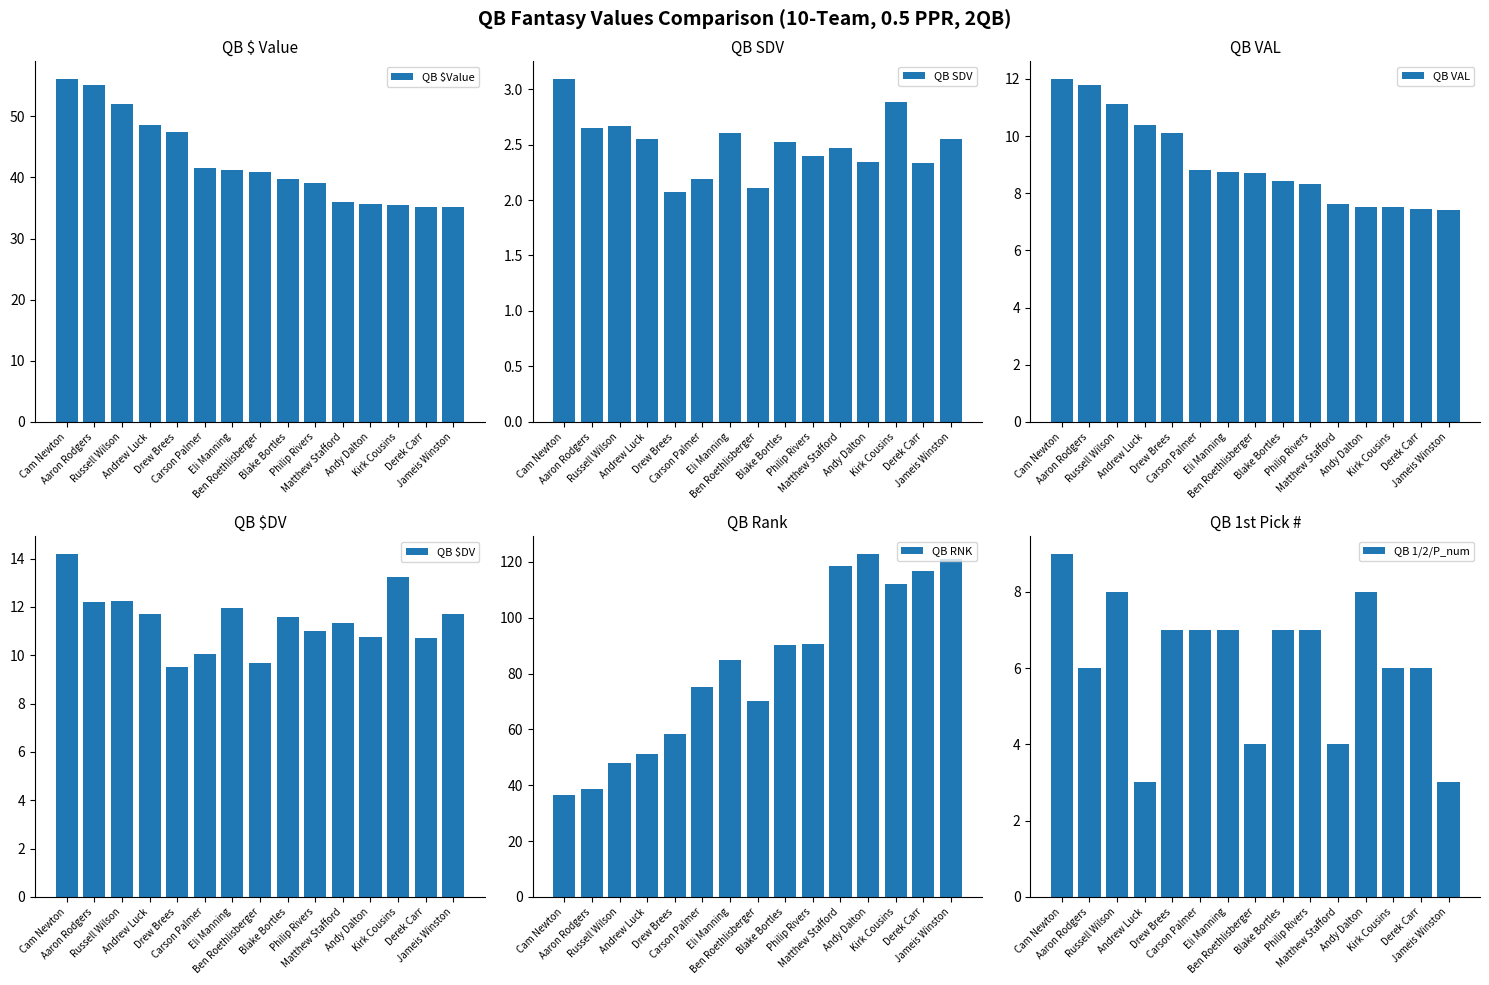

Is the value of QB SDV at Matthew Stafford greater than the value of QB $Value at Cam Newton?

No